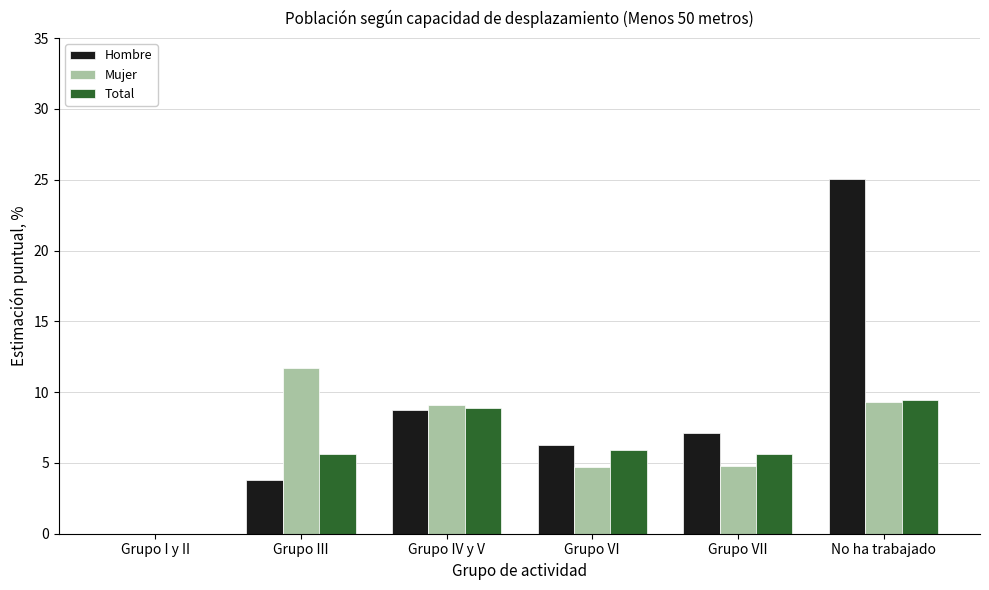

Which series has the widest spread of values?

Hombre